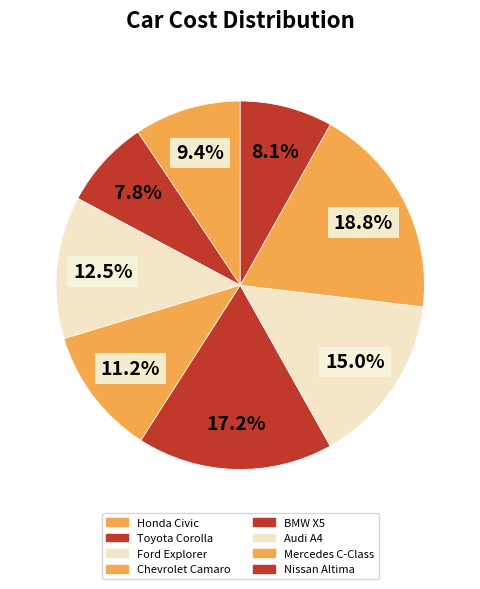

How many slices are in this pie chart?

8